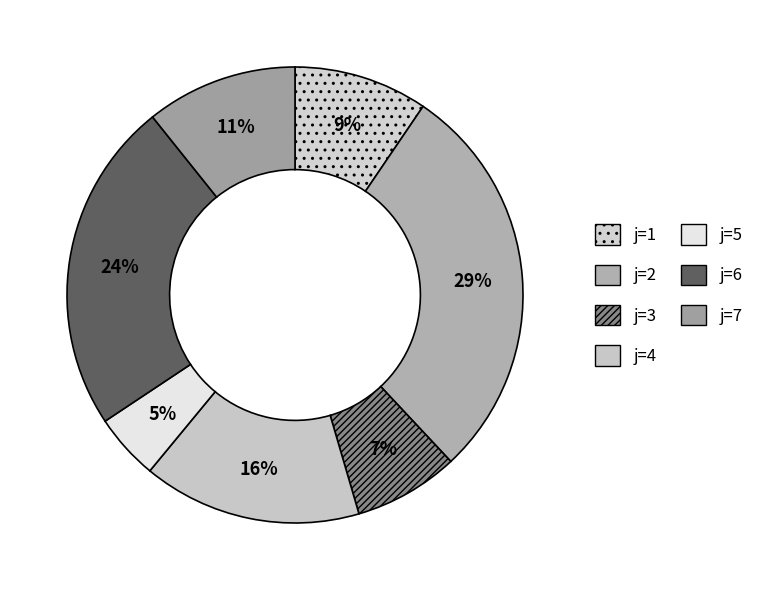

To the nearest percent, what is the average slice percentage?

14%